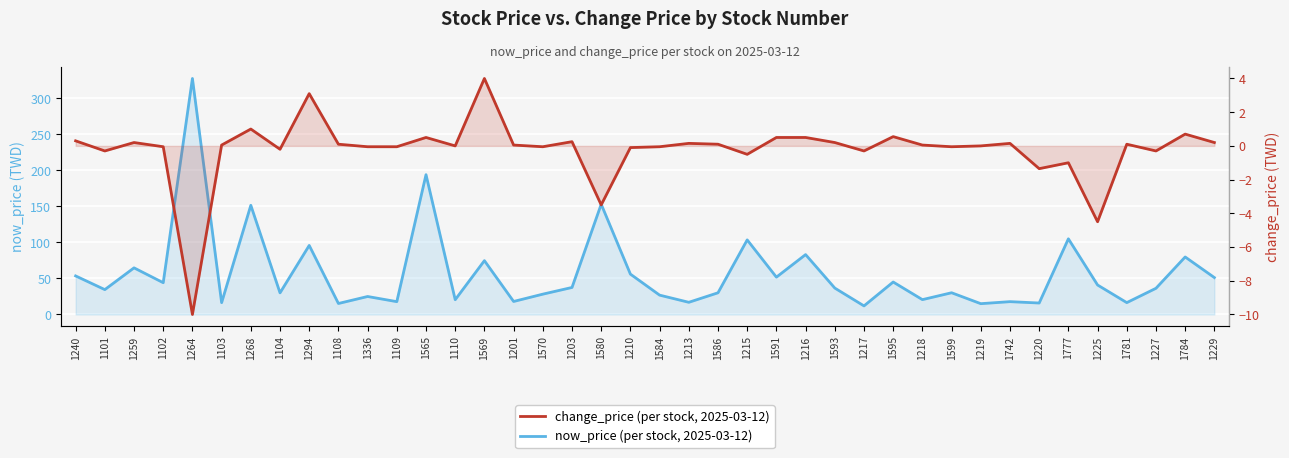

How many lines are shown in the chart?

2